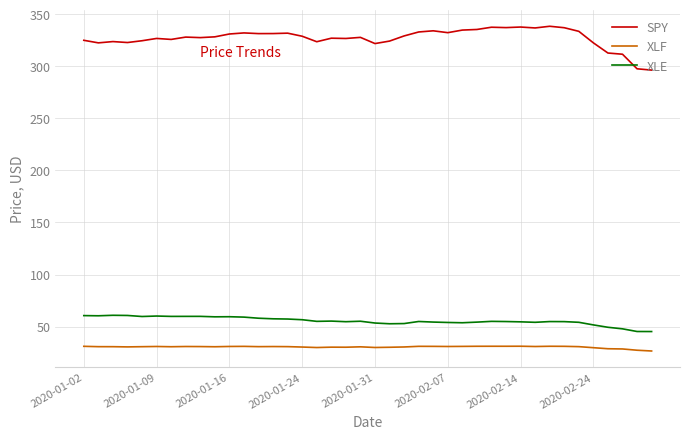

True or false: SPY and XLE intersect in this chart.

False